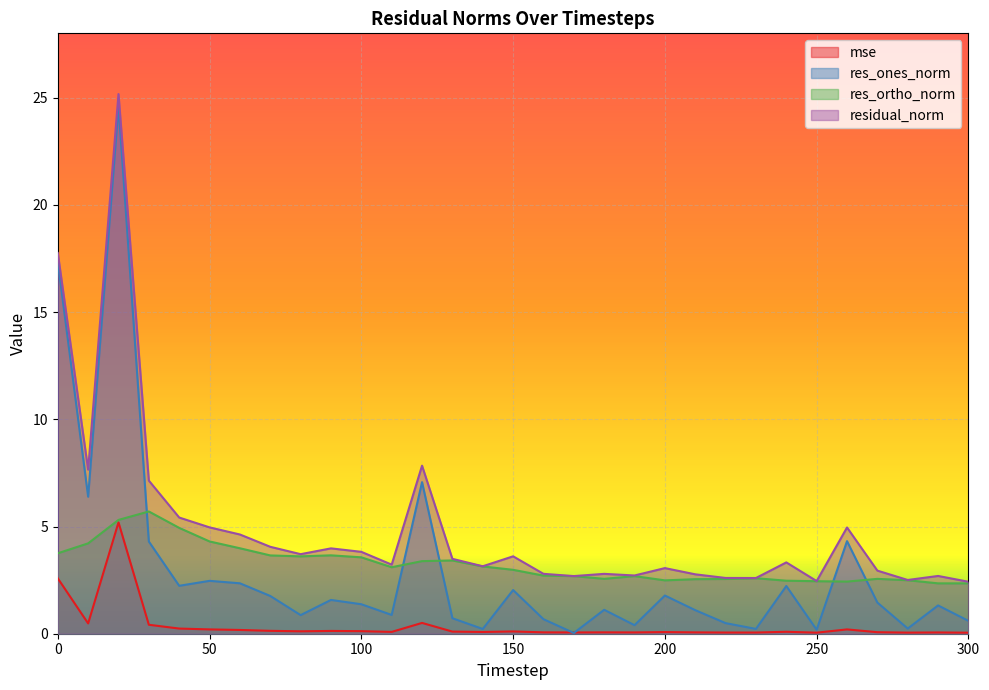

In residual_norm, how many points are lower than both neighbors (excluding endpoints)?

9